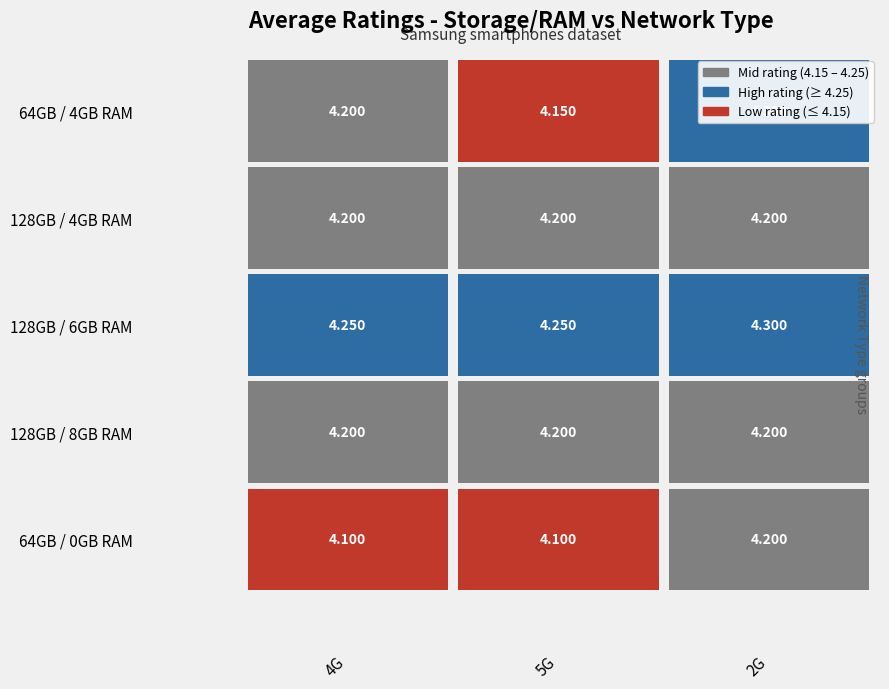

Between 4G and 5G, which is larger?

4G